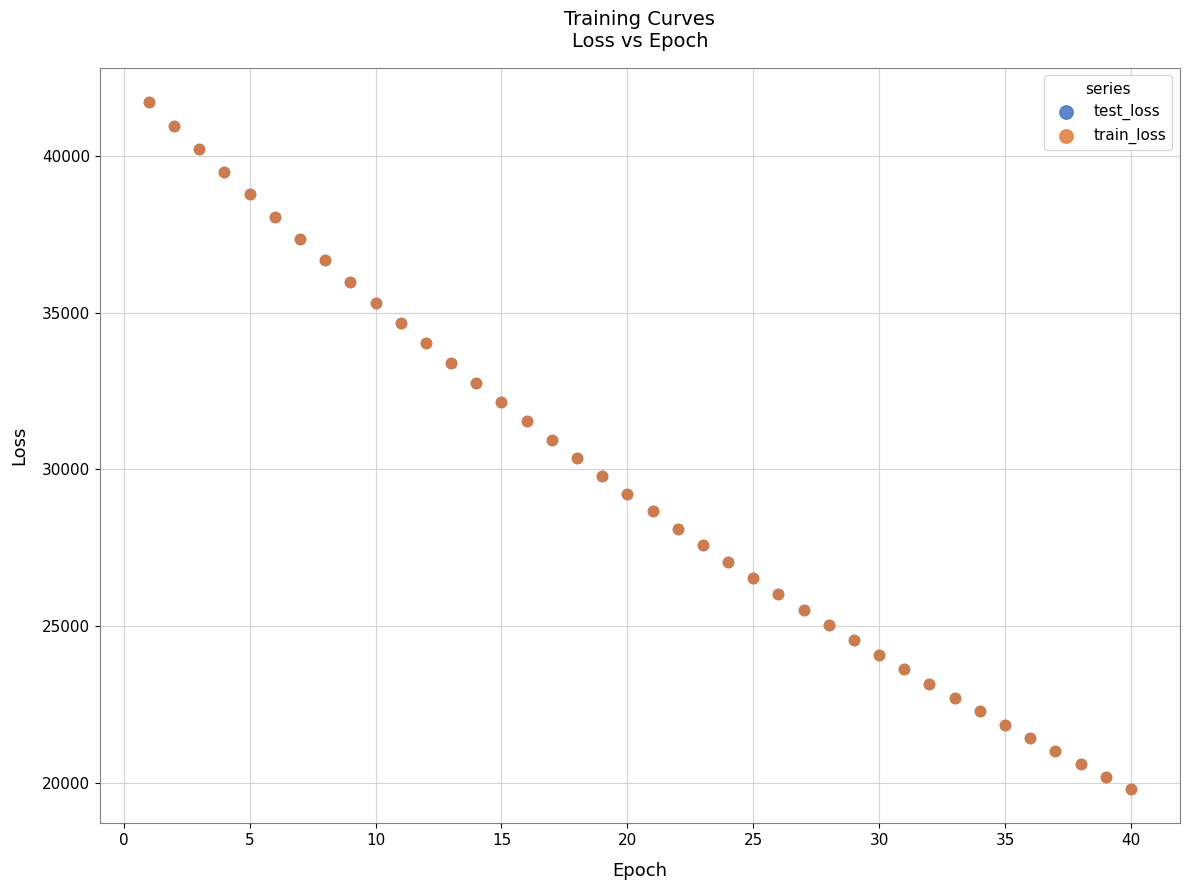

What are all the series names shown in the legend?

test_loss, train_loss